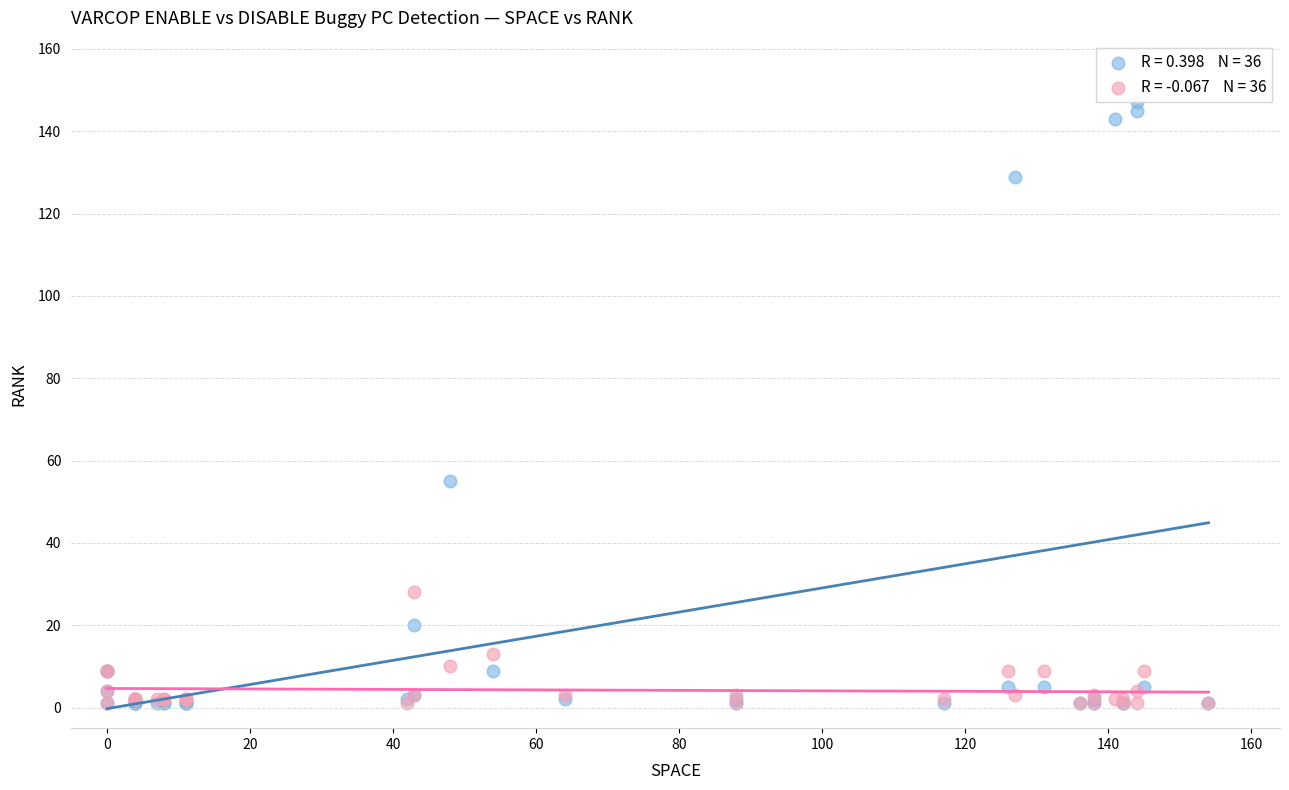

Across all series, what Y value is closest to 74?

55